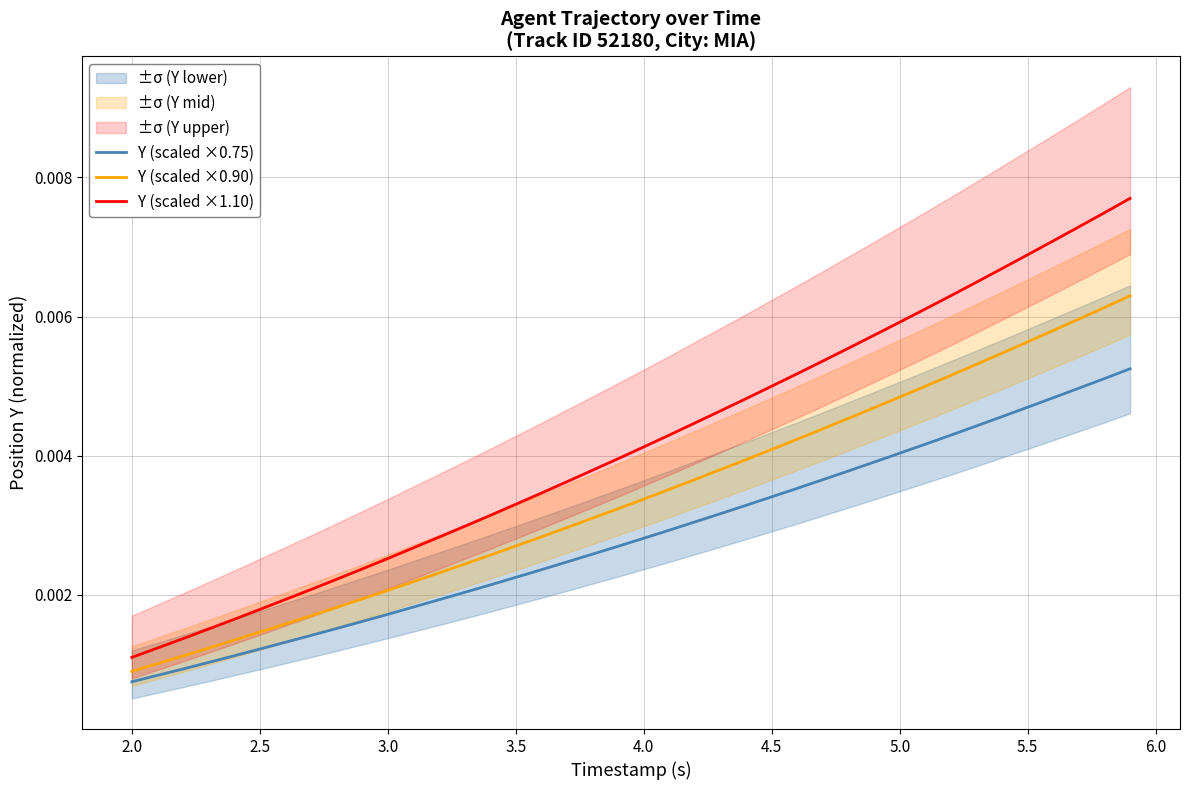

Rank the series by their average value, from lowest to highest.

Y (scaled ×0.75), Y (scaled ×0.90), Y (scaled ×1.10)